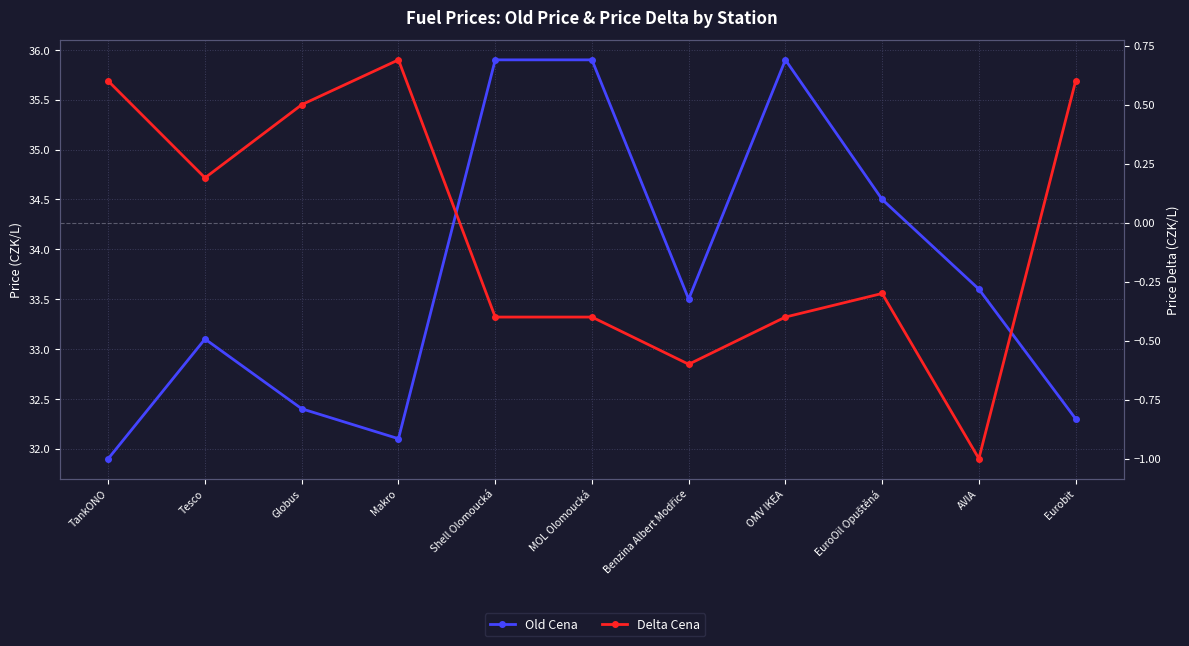

What is the approximate value of Old Cena at AVIA?

33.6